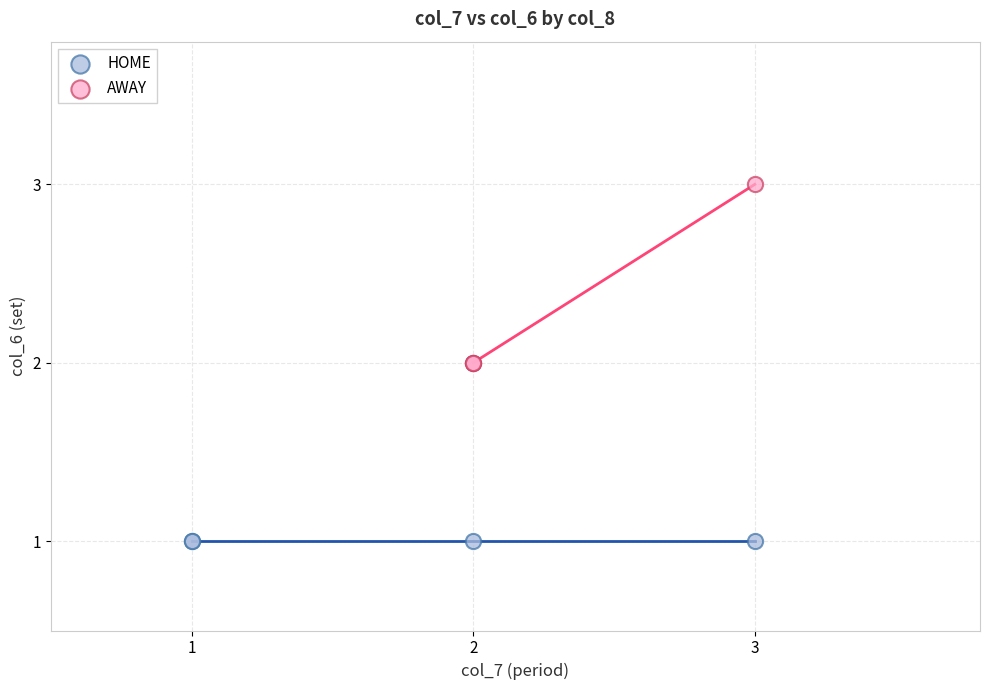

Which series reaches the minimum Y coordinate?

HOME